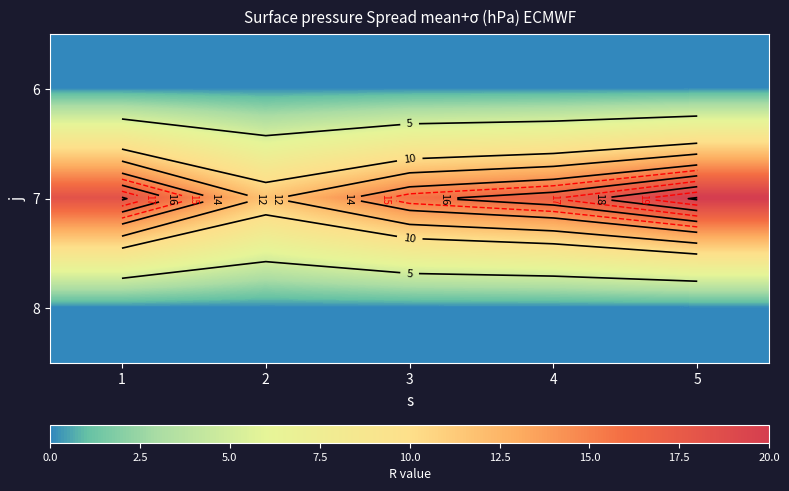

True or false: 7 has a value of 5.7 at 4.

False